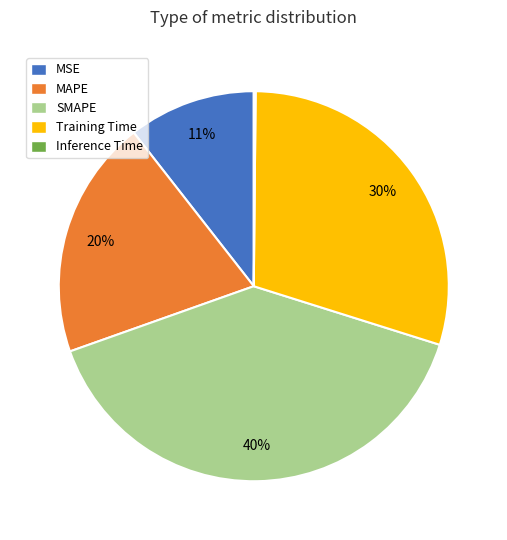

Between MSE and Training Time, which is larger?

Training Time